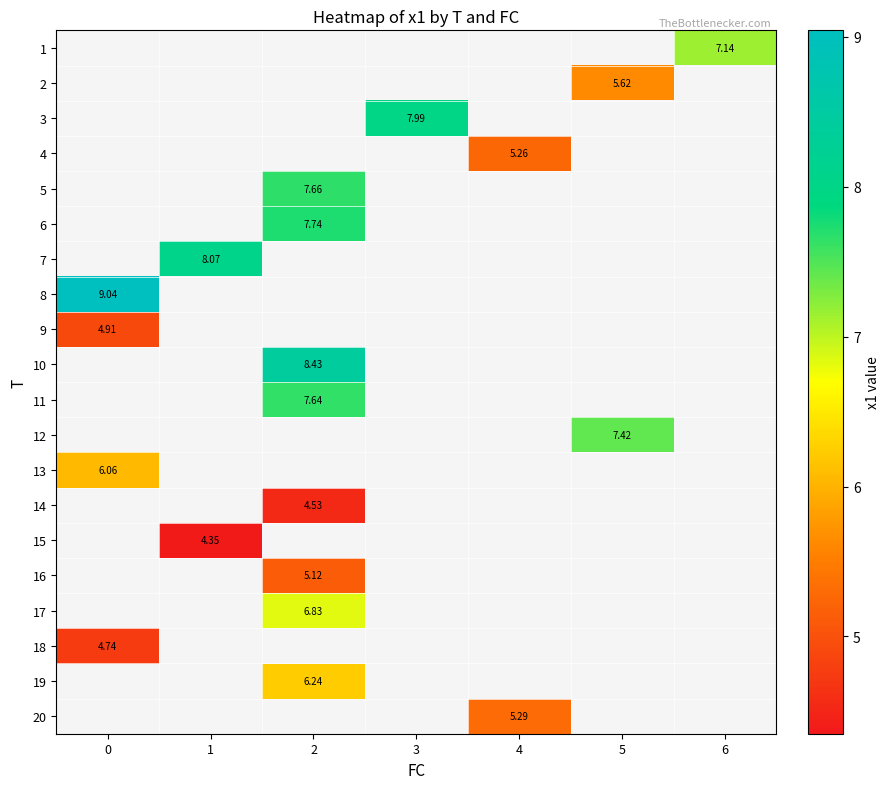

List the series in order of their peak value, highest first.

1, 2, 3, 4, 5, 6, 7, 8, 9, 10, 11, 12, 13, 14, 15, 16, 17, 18, 19, 20